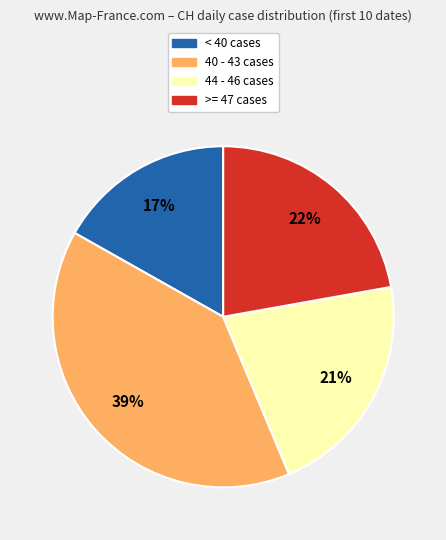

What percentage is the < 40 cases slice, to the nearest percent?

17%